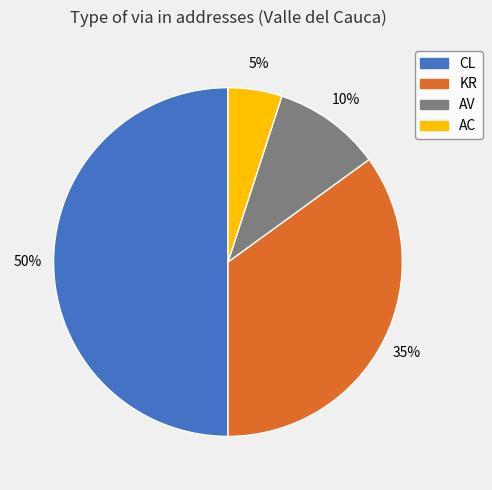

Between AV and AC, which is larger?

AV